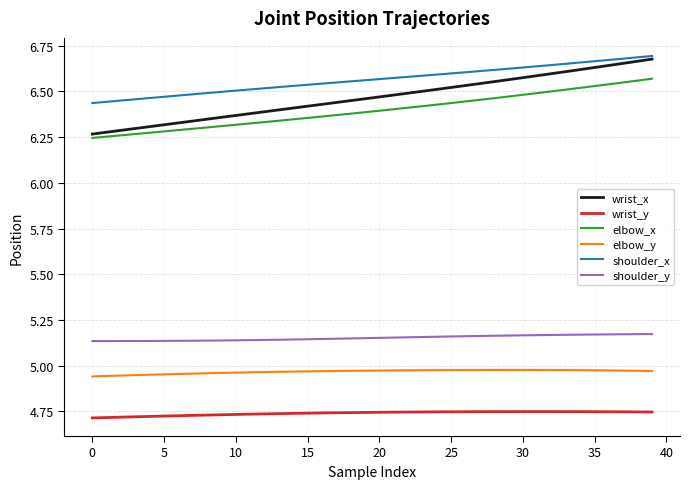

Which series has the largest range (max minus min)?

wrist_x